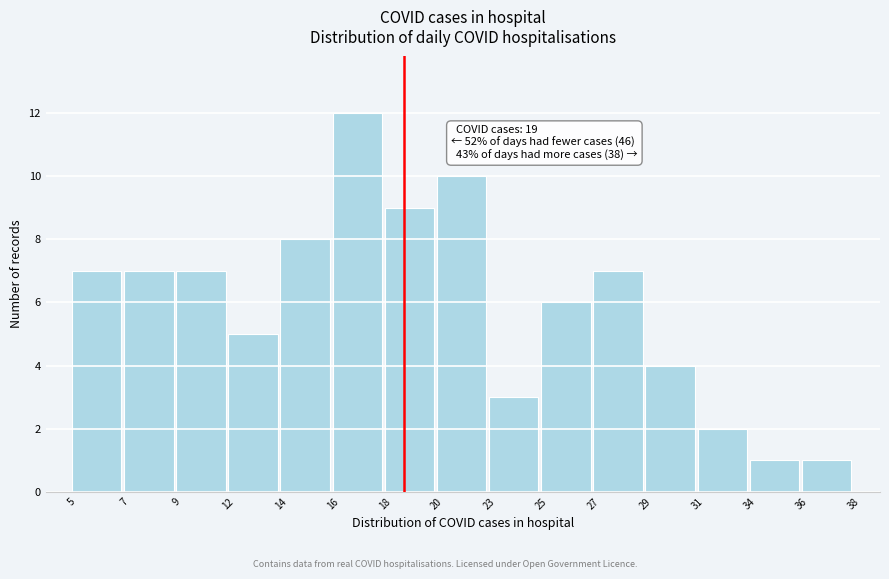

Reading right to left, transcribe all the data shown in this chart.

36=1	34=1	31=2	29=4	27=7	25=6	23=3	20=10	18=9	16=12	14=8	12=5	9=7	7=7	5=7